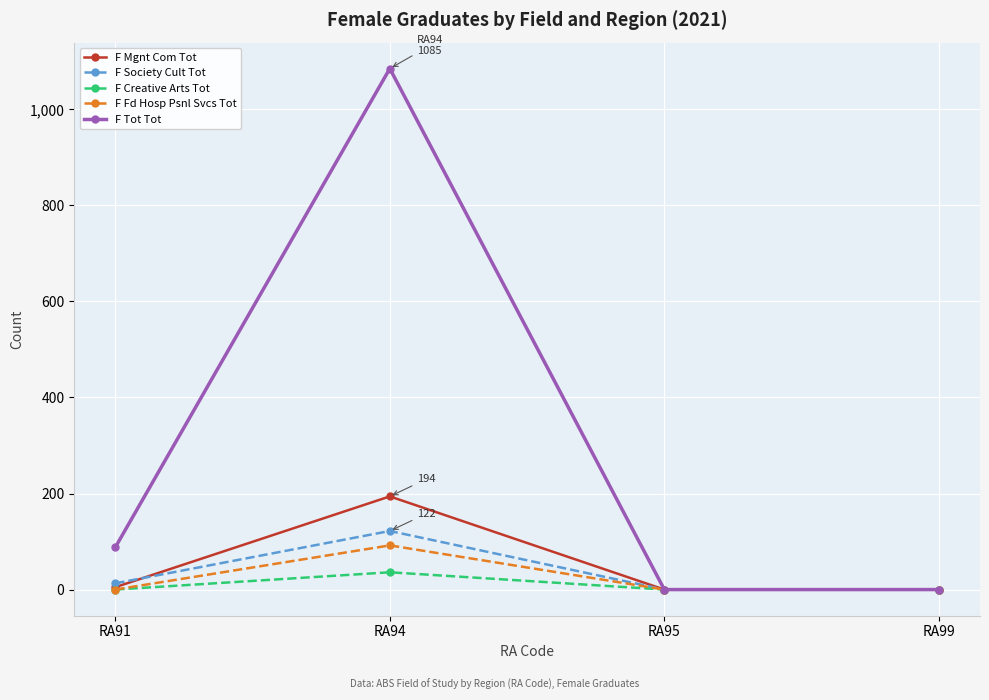

Where is the first local maximum for F Society Cult Tot?

RA94